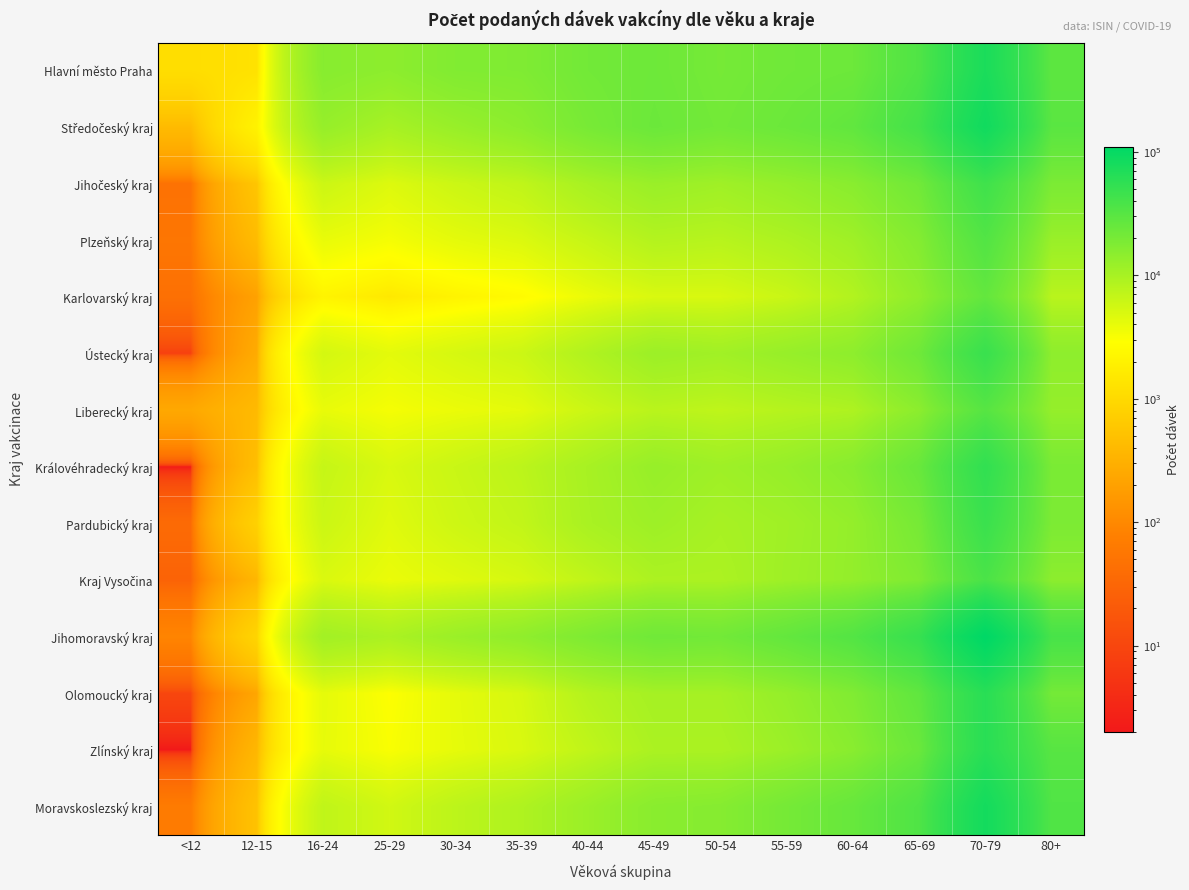

Which series has the largest range (max minus min)?

Jihomoravský kraj